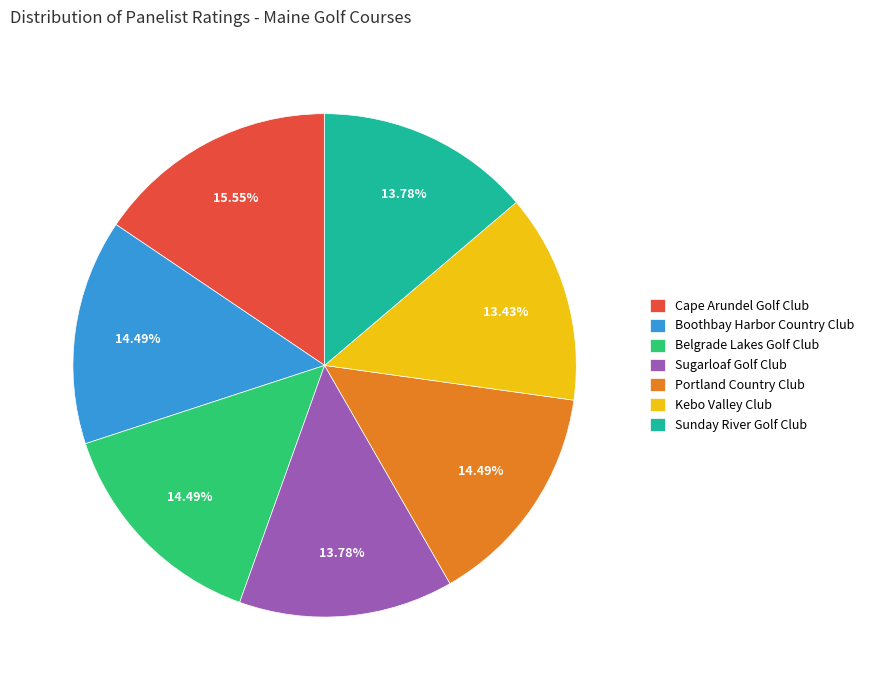

The Sugarloaf Golf Club slice represents 22% of the pie. True or false?

False